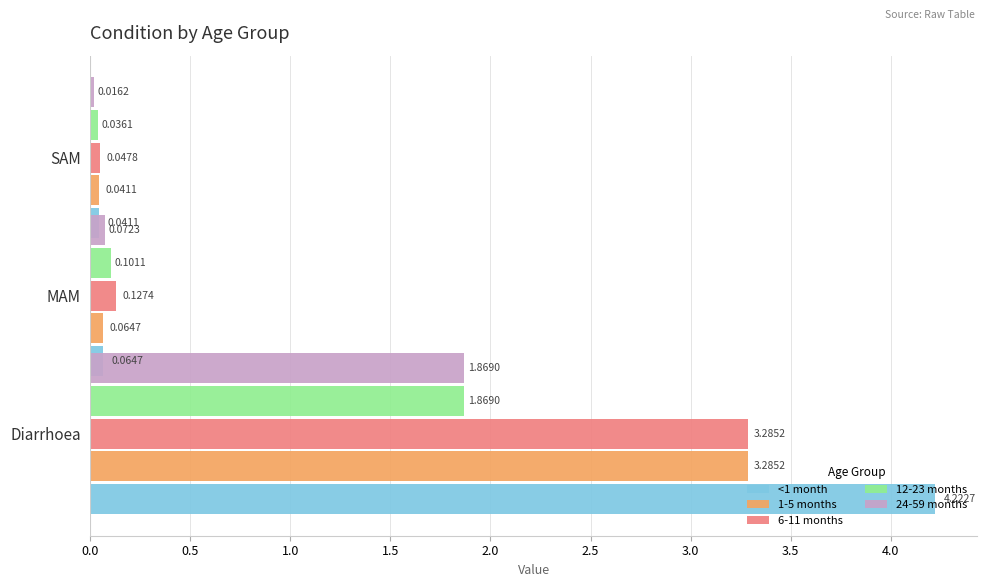

Are the bars horizontal?

Yes